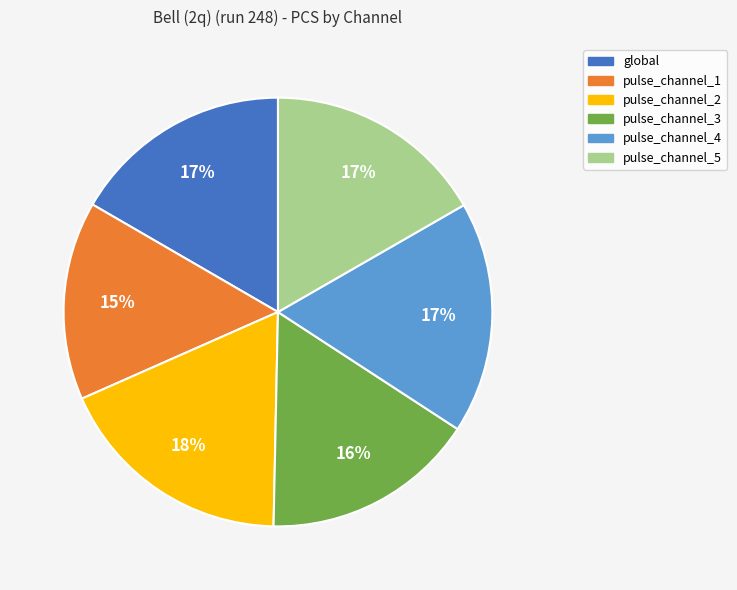

Combined, do pulse_channel_5 and global account for over 50%?

No